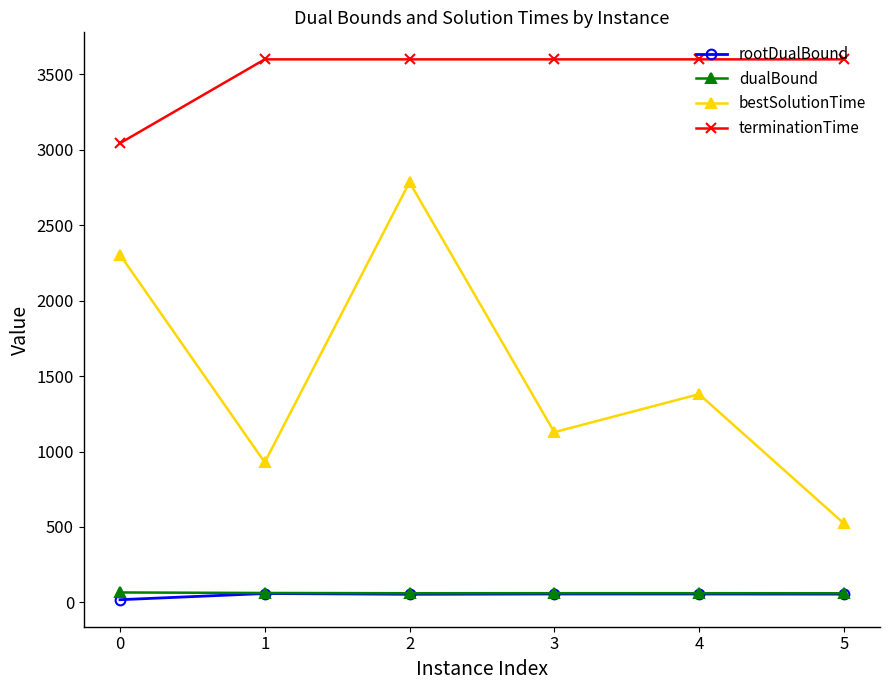

Between 0 and 2, which series saw the biggest shift?

terminationTime